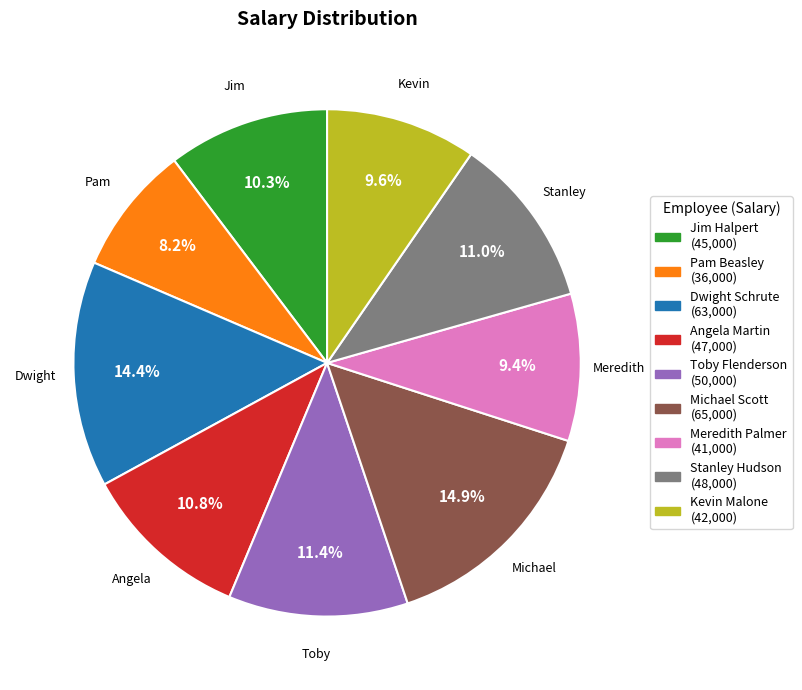

To the nearest percent, what is the difference between the Pam Beasley and Meredith Palmer slice percentages?

1%